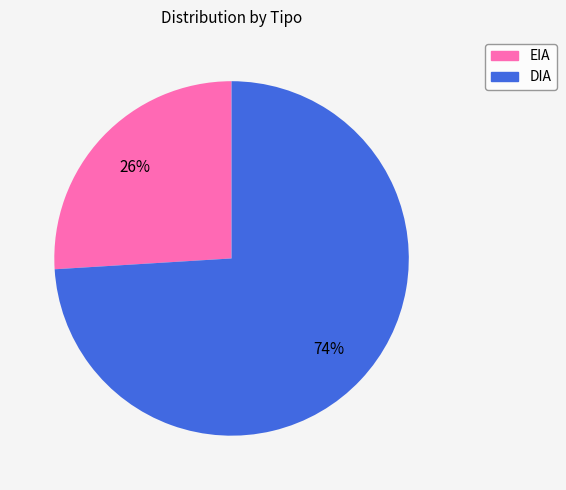

To the nearest percent, what is the difference between the largest and smallest slice percentages?

48%